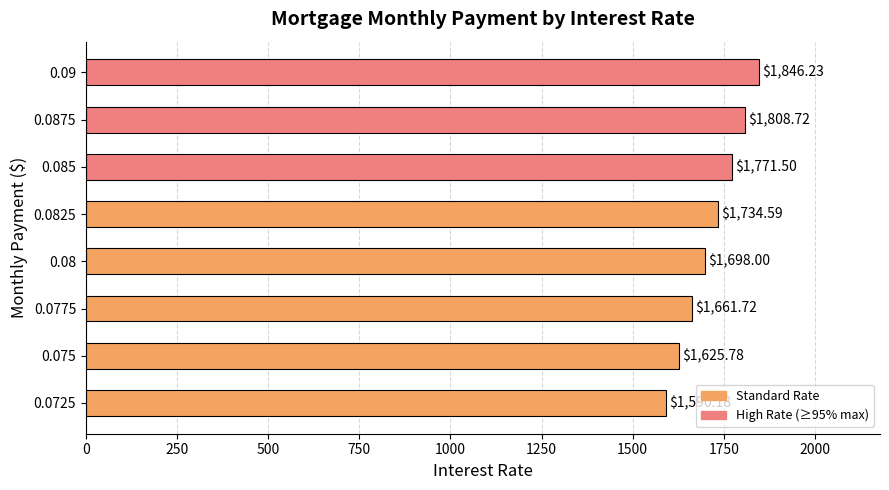

Count the number of categories in the chart.

8